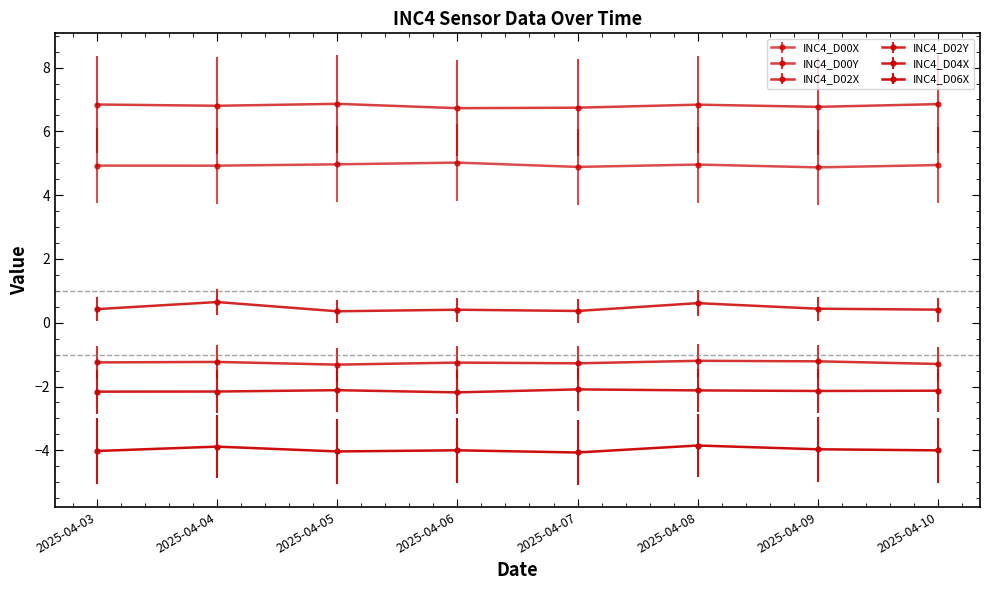

At which label does INC4_D00Y reach its minimum?

2025-04-06